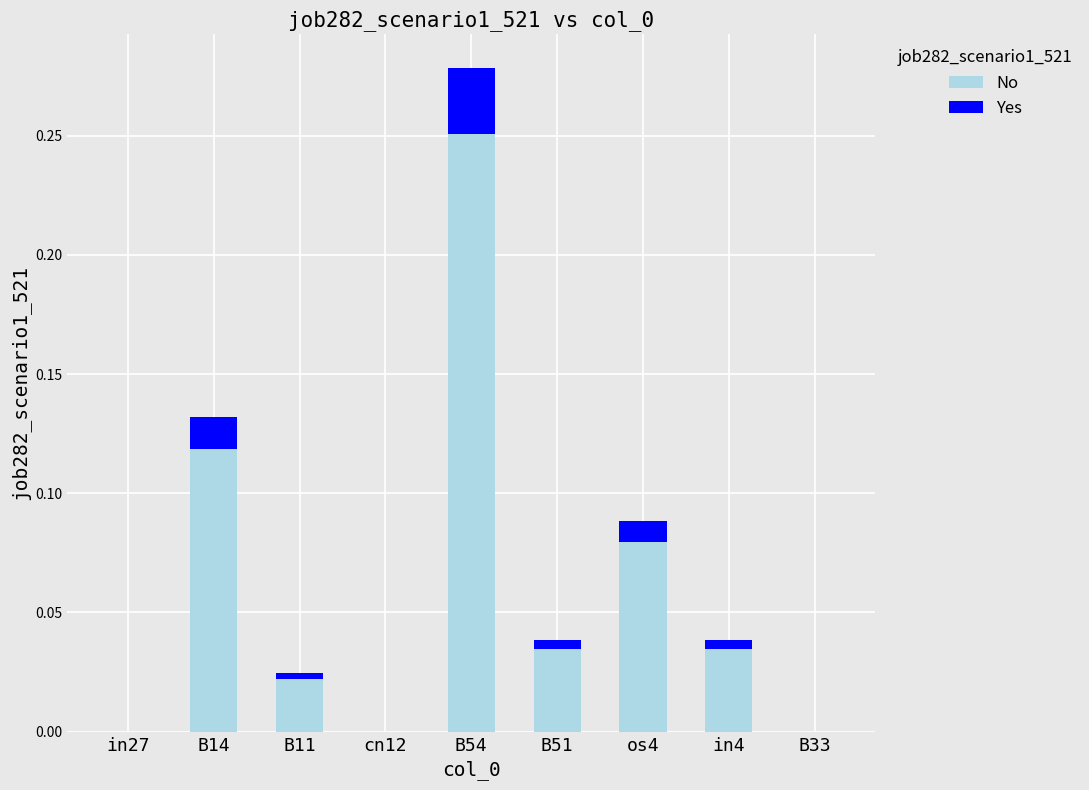

What is the sum of all No values?

0.5